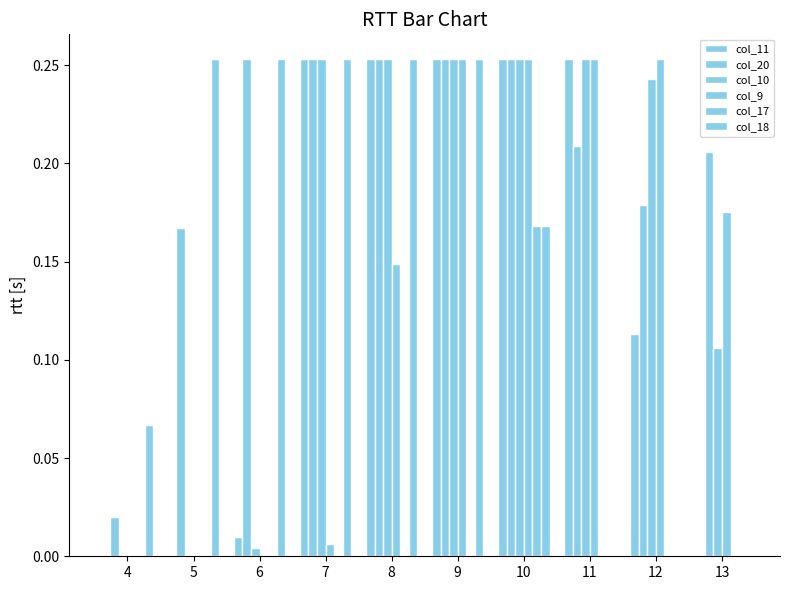

What is the difference between the second highest and minimum values in the col_18 series?

0.3